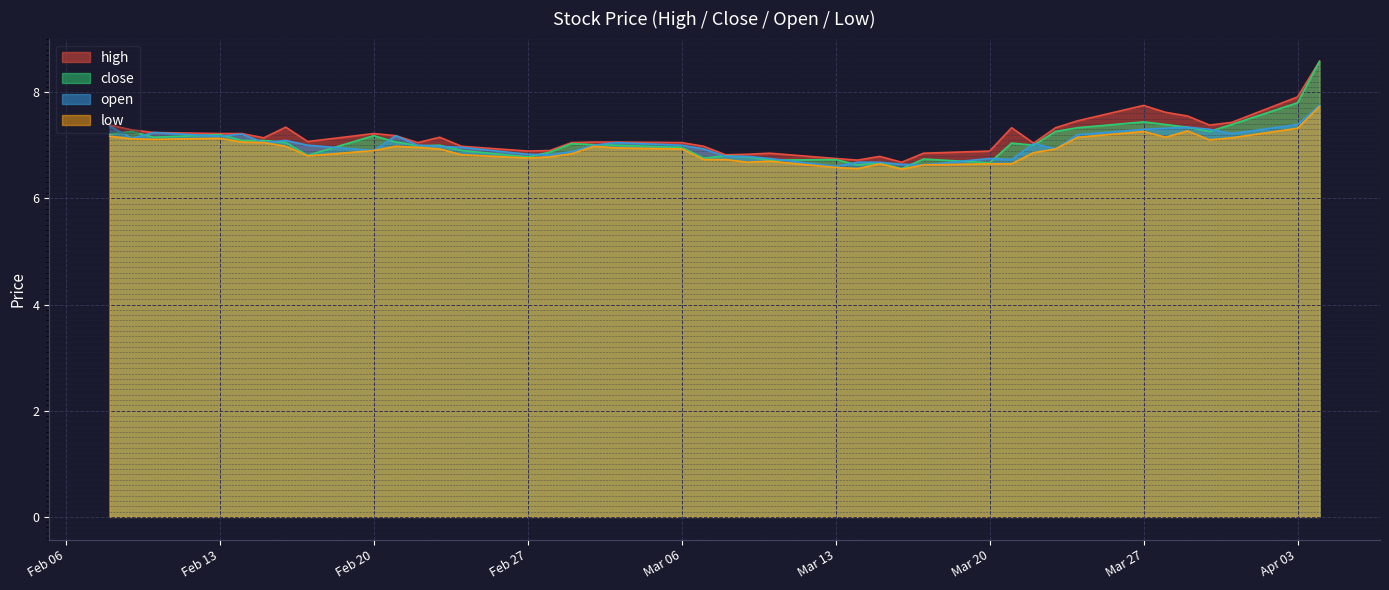

Does the chart display data point markers on the line(s)?

No